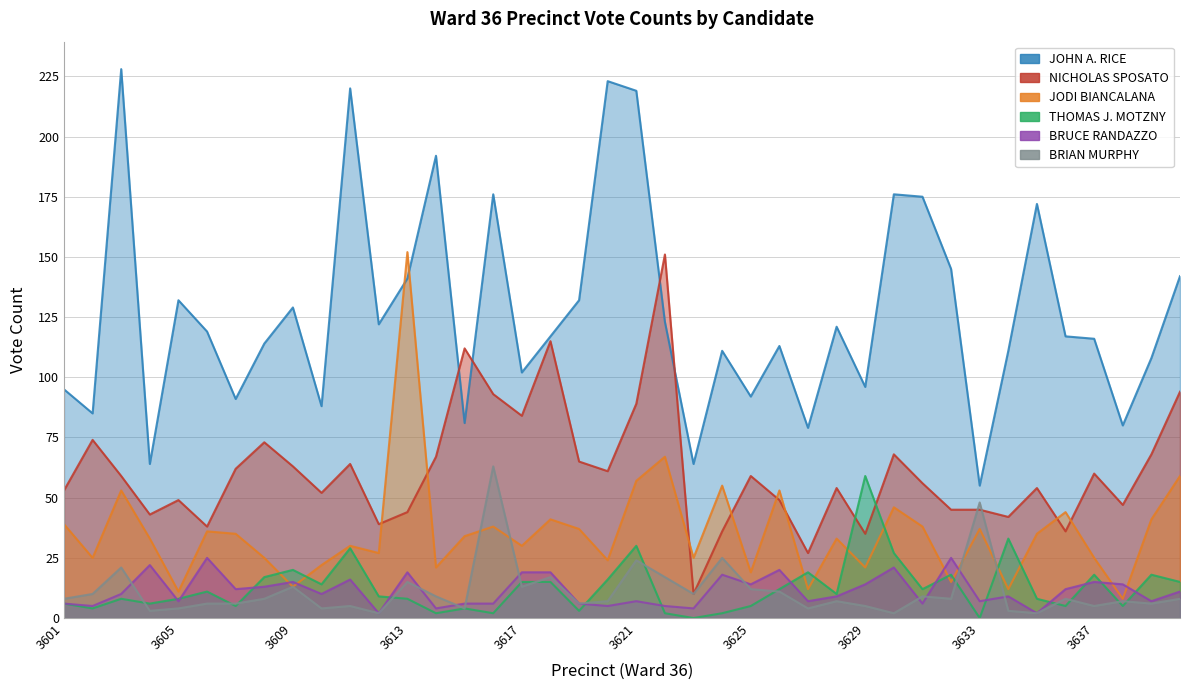

Which series has the largest range (max minus min)?

JOHN A. RICE